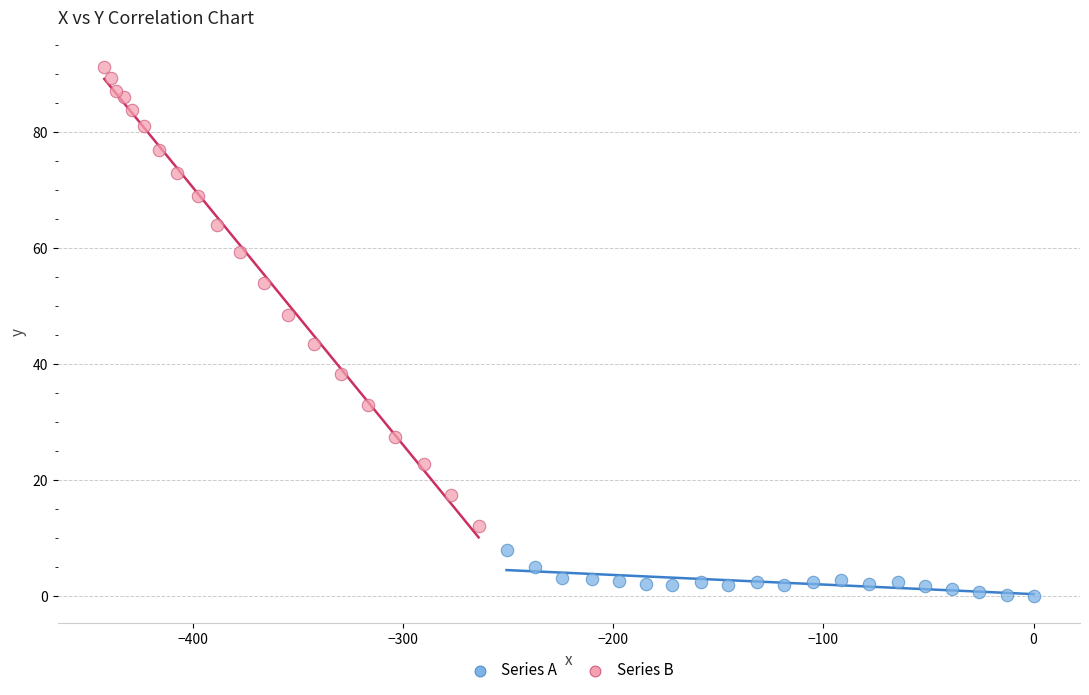

Which series has the widest spread of Y values?

Series B